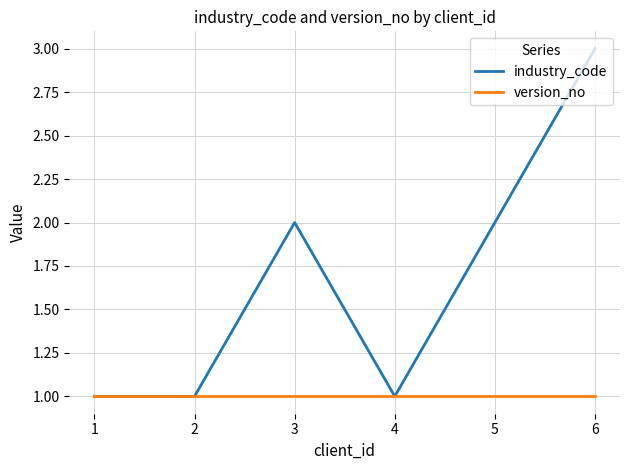

What is the total value across all series at 1?

2